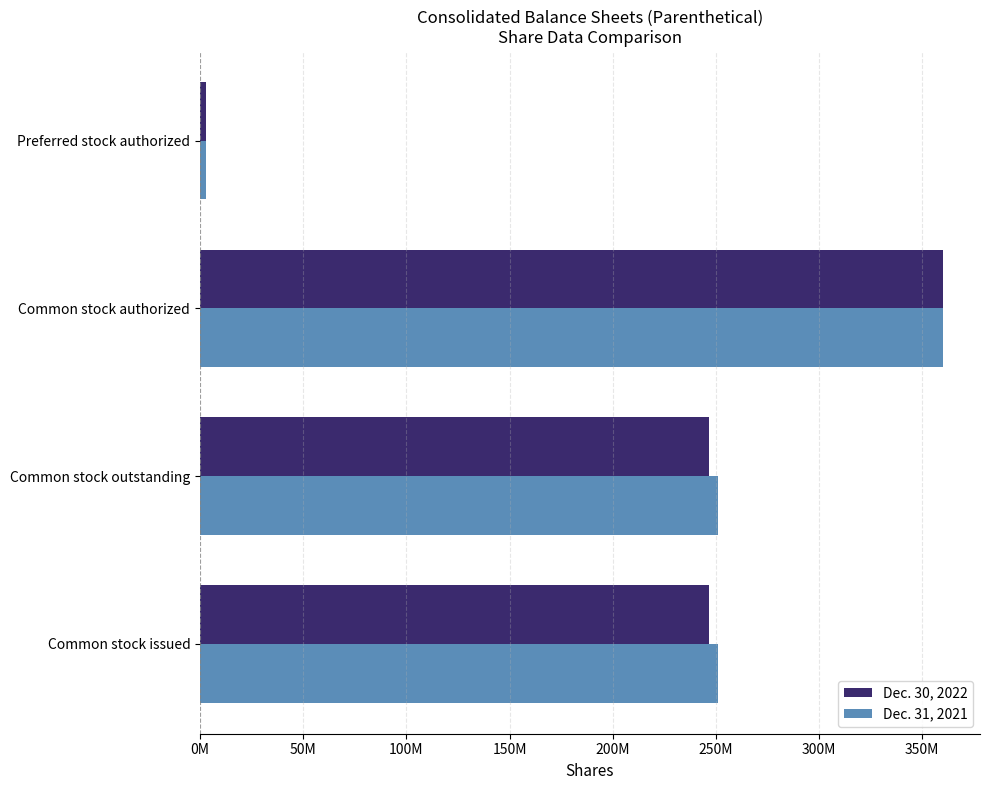

What are all the series names shown in the legend?

Dec. 30, 2022, Dec. 31, 2021